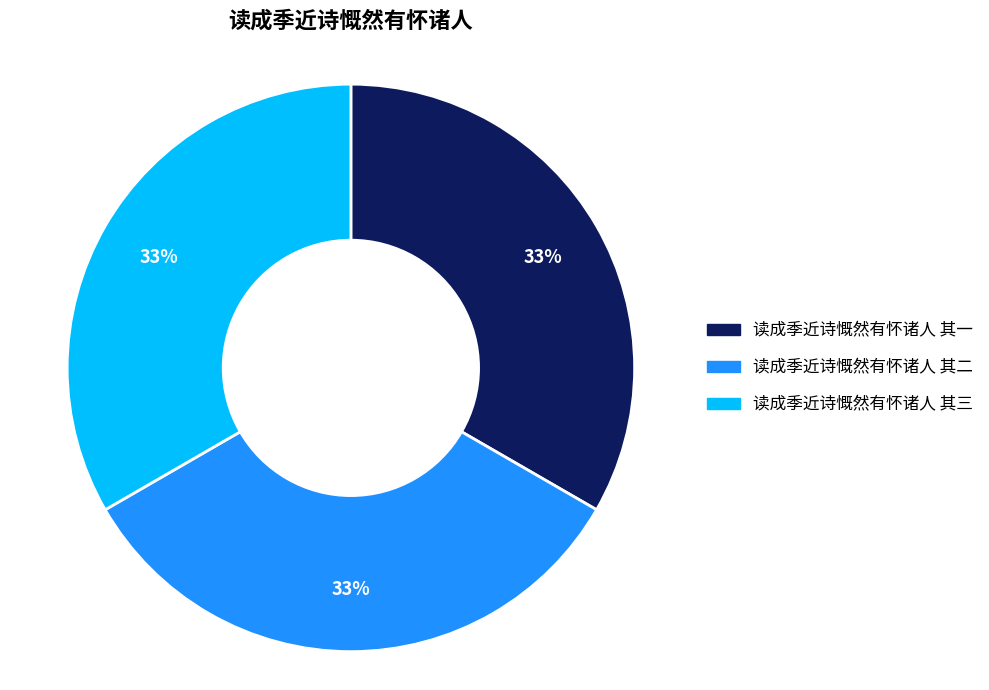

Is it true that 读成季近诗慨然有怀诸人 其一 is 33% of the pie?

True